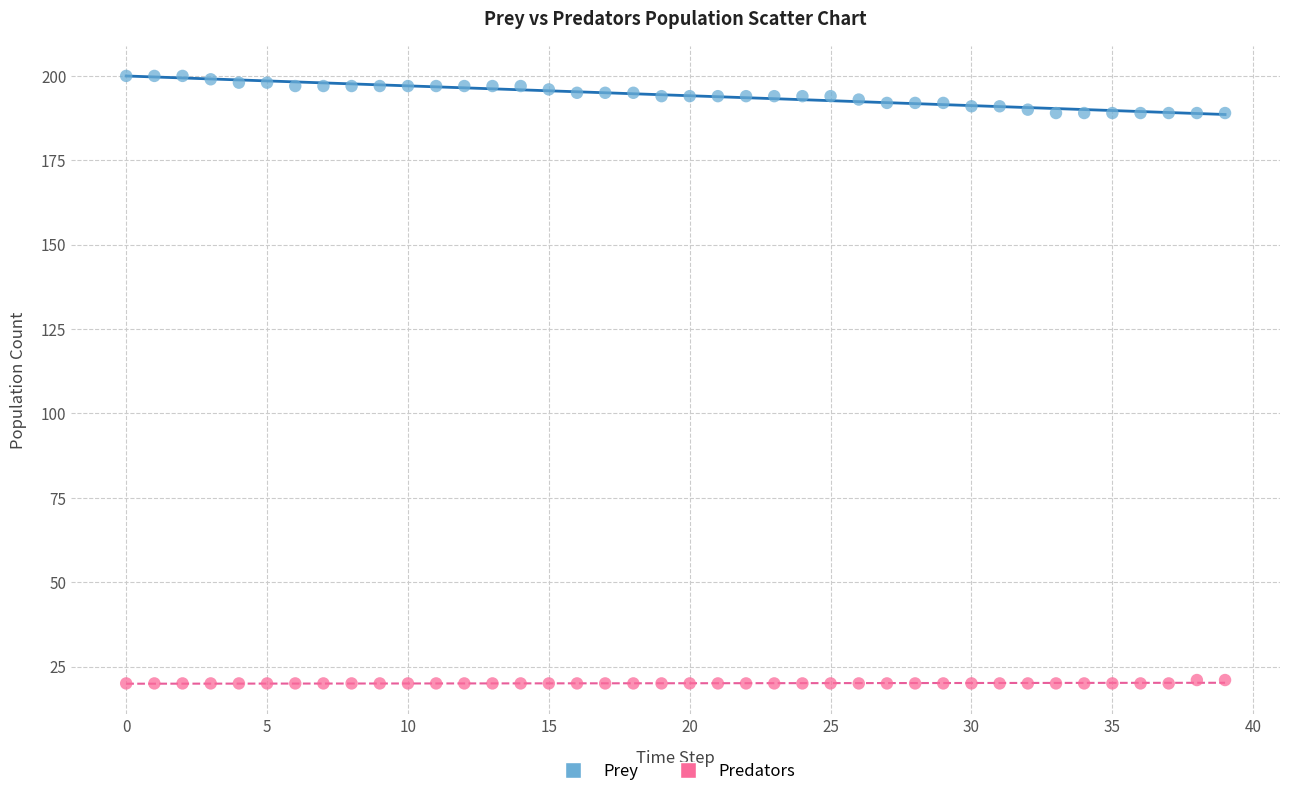

Which series contains the lowest Y value?

Predators